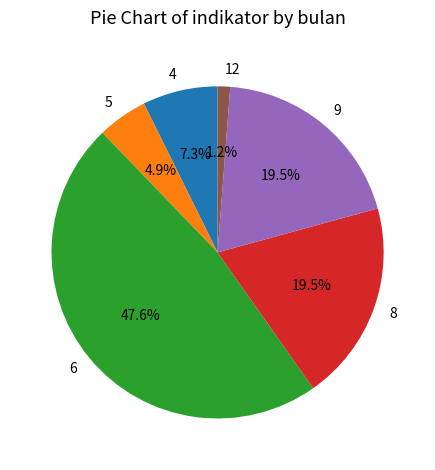

What percentage do 6 and 12 together represent?

48.8%